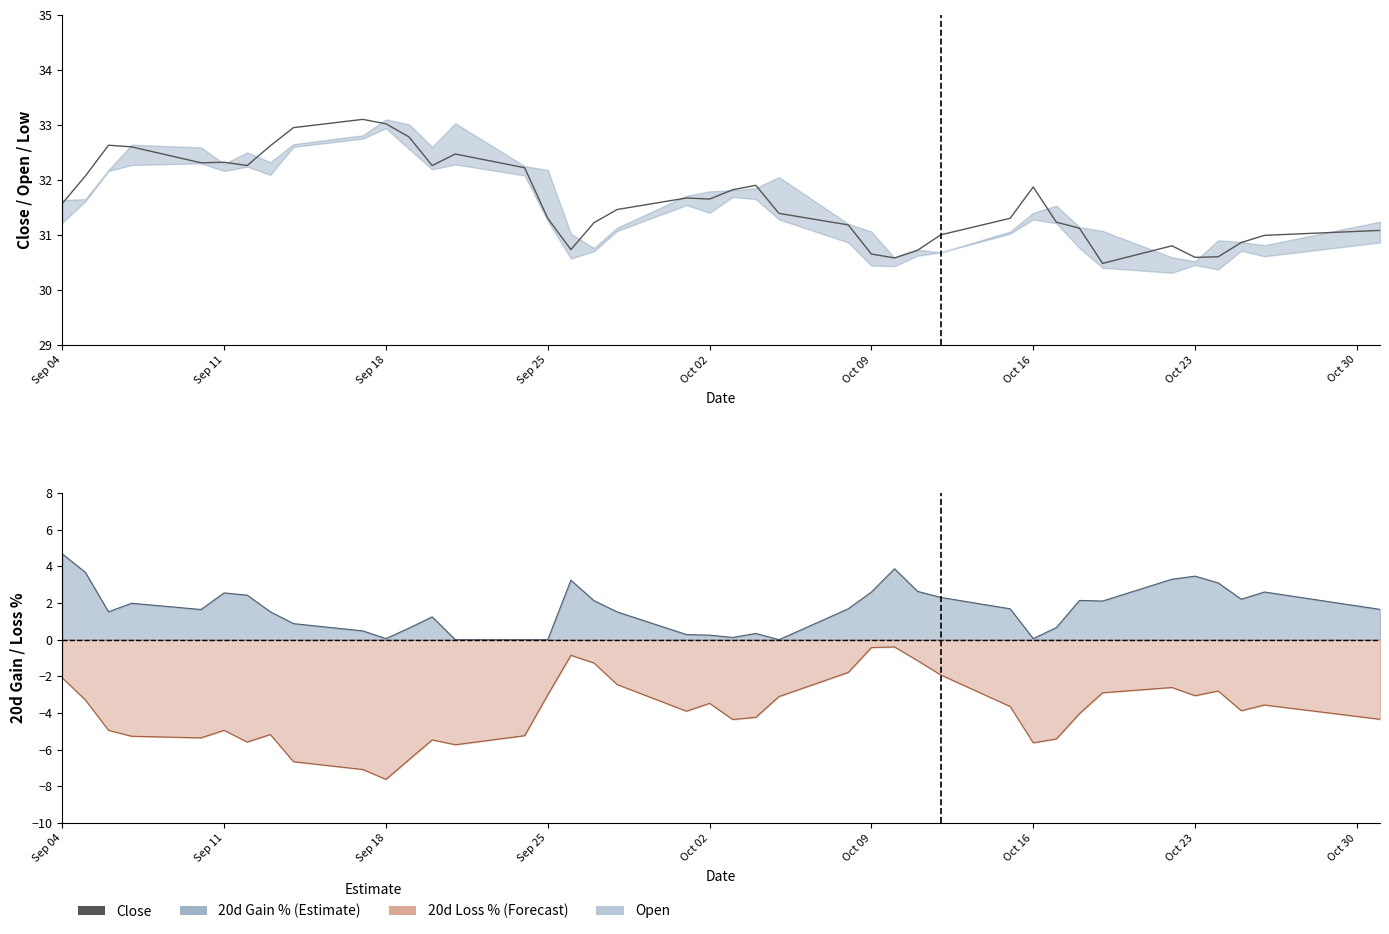

Is it true that the value at 24 is 13.0?

False